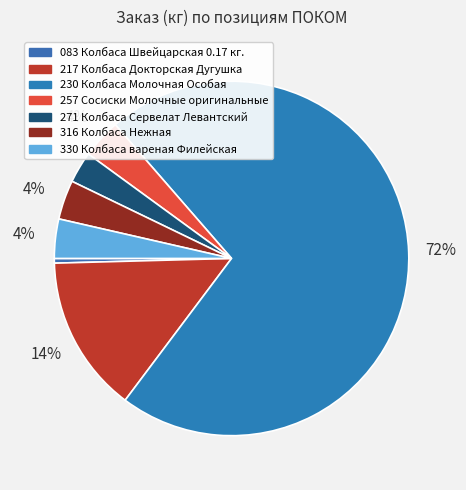

How many slices are in this pie chart?

7